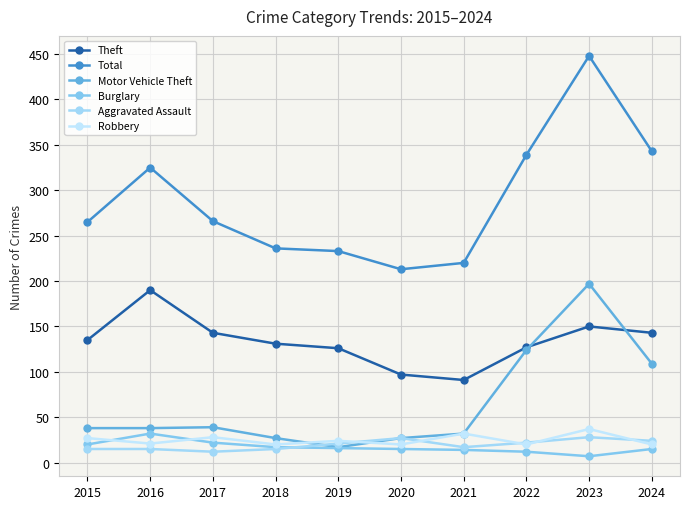

True or false: Total and Robbery cross at least once.

False